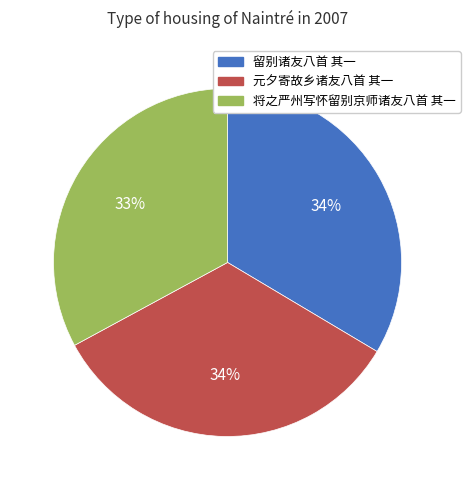

Approximately how many times larger is the value at 元夕寄故乡诸友八首 其一 compared to 将之严州写怀留别京师诸友八首 其一?

1.0